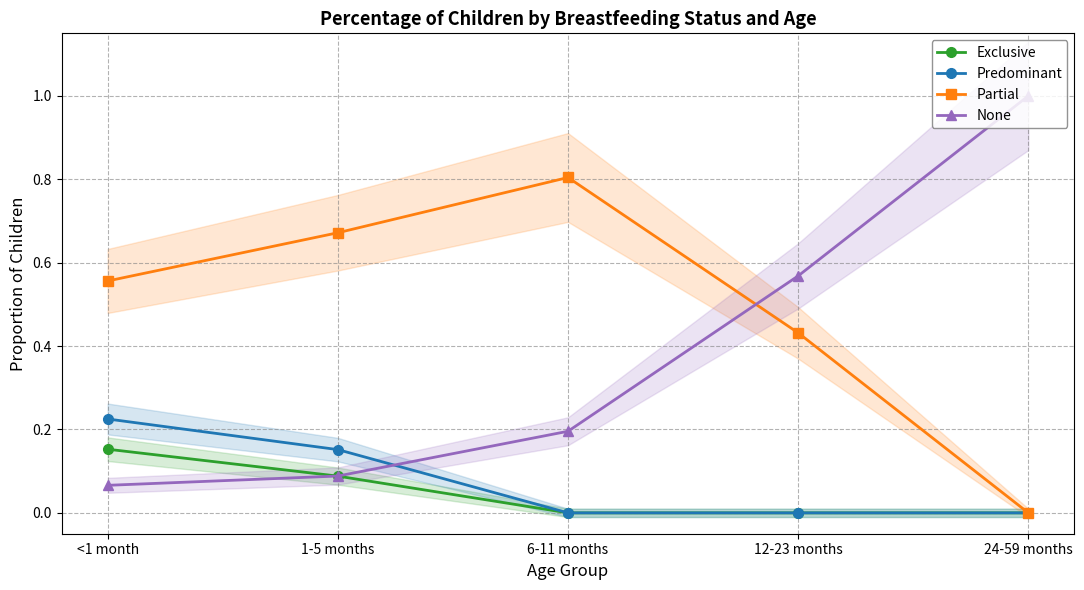

Reading left to right, list all the values displayed in this chart.

Exclusive: <1 month=0.2	1-5 months=0.1	6-11 months=0.0	12-23 months=0.0	24-59 months=0.0
Predominant: <1 month=0.2	1-5 months=0.2	6-11 months=0.0	12-23 months=0.0	24-59 months=0.0
Partial: <1 month=0.6	1-5 months=0.7	6-11 months=0.8	12-23 months=0.4	24-59 months=0.0
None: <1 month=0.1	1-5 months=0.1	6-11 months=0.2	12-23 months=0.6	24-59 months=1.0